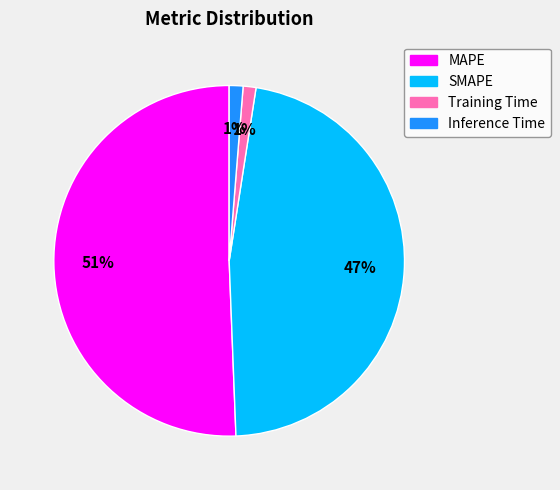

Combined, do MAPE and Inference Time account for over 50%?

Yes